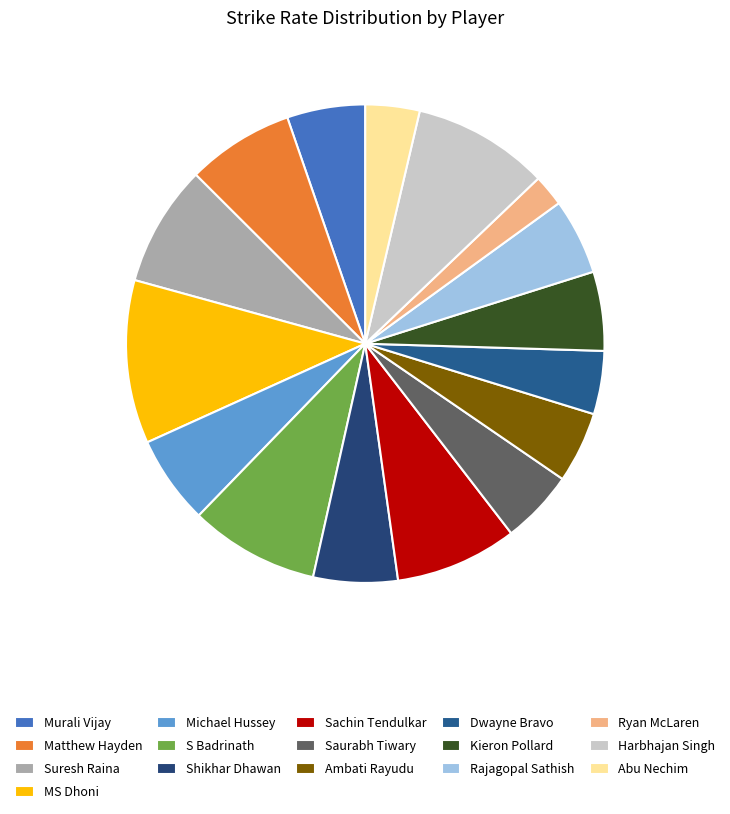

Combined, what portion of the pie is Sachin Tendulkar and Kieron Pollard?

13.6%